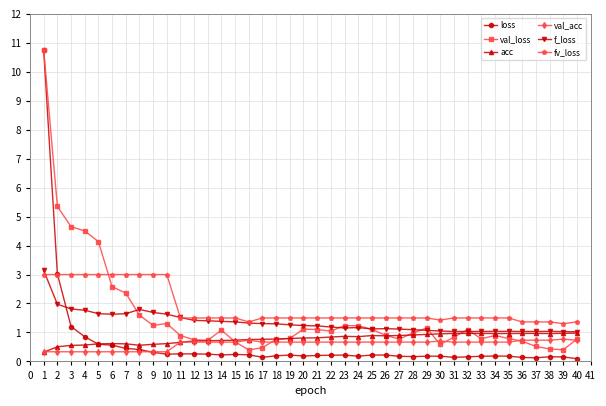

What is the value of the loss point at the 13th from the left?

0.3